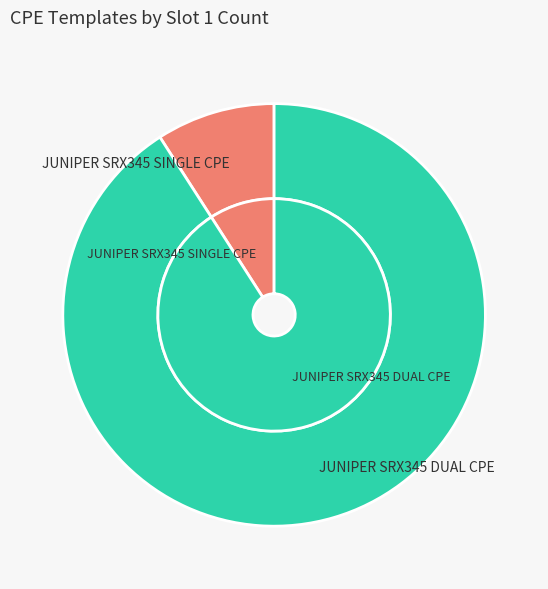

To the nearest percent, what is the average slice percentage?

50%